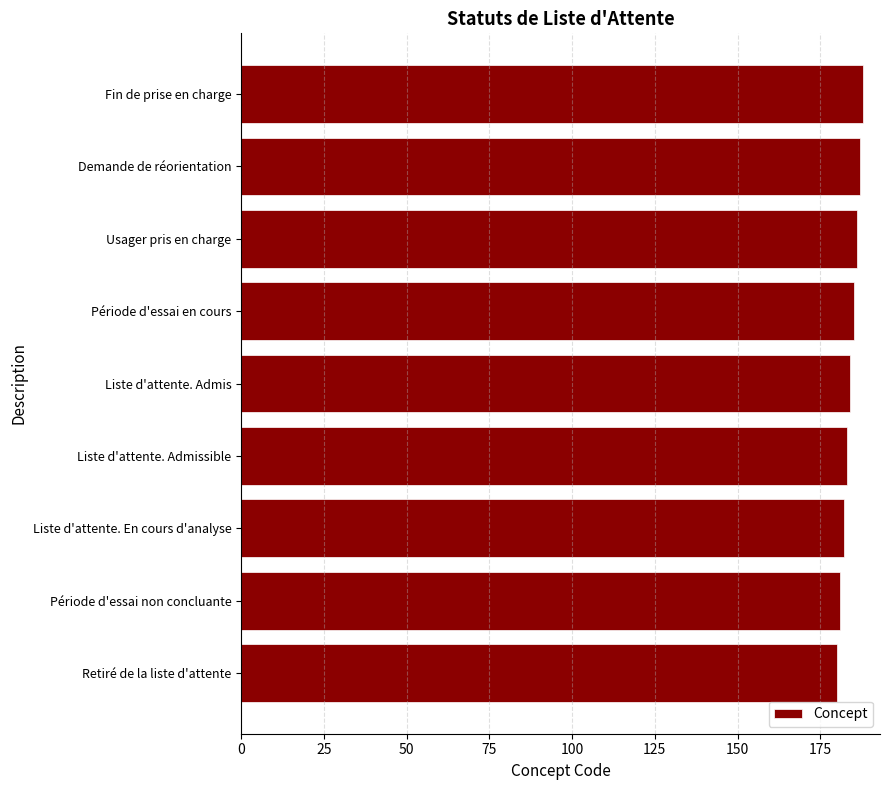

Are the bars horizontal?

Yes